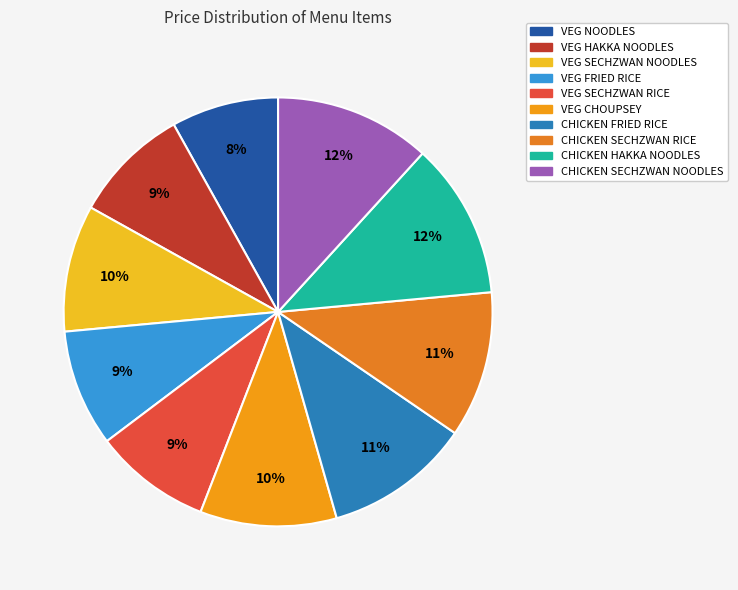

To the nearest percent, what percentage of the pie is VEG FRIED RICE?

9%